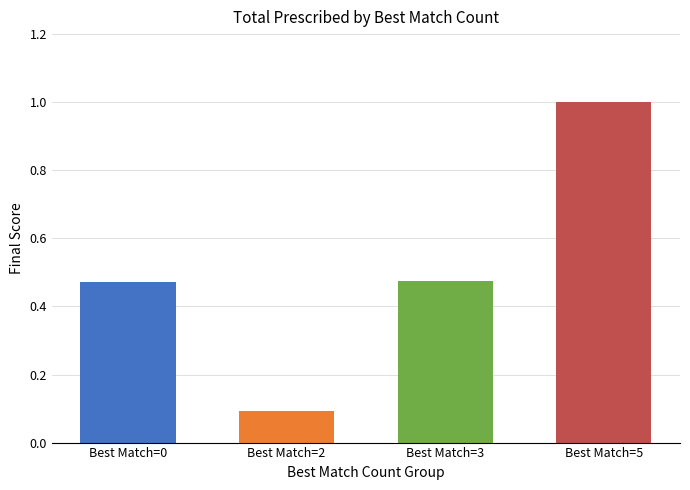

What is the sum of the values at Best Match=3 and Best Match=5?

1.5